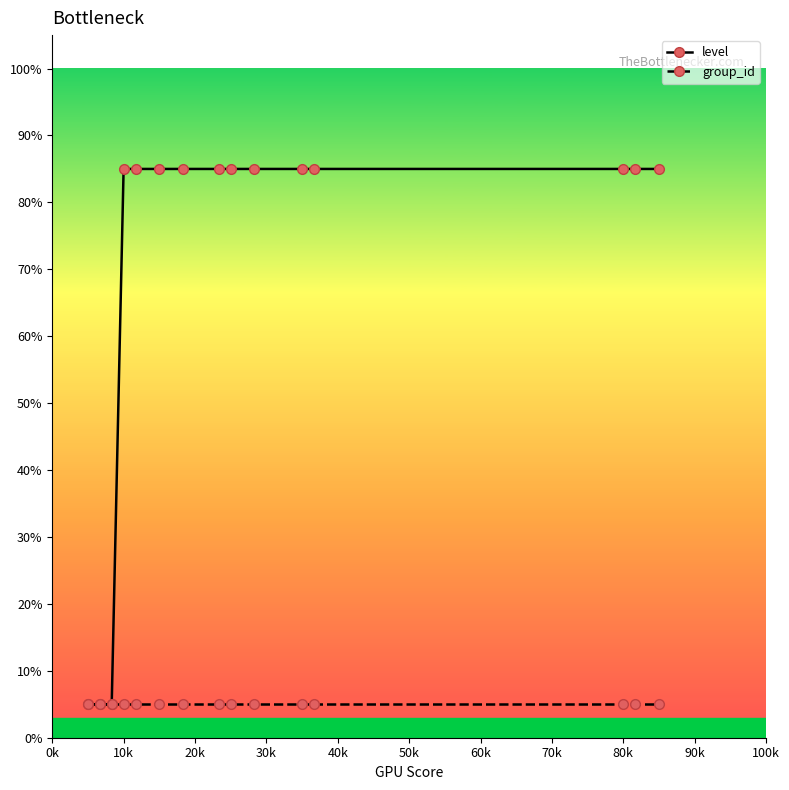

What is the value of the level point at the 7th from the left?

85.0